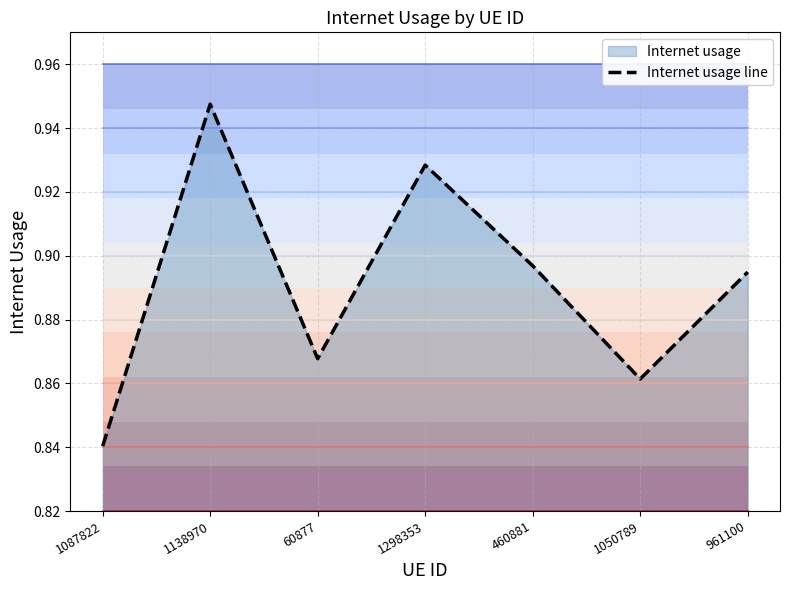

Between 1138970 and 961100, which is larger?

1138970